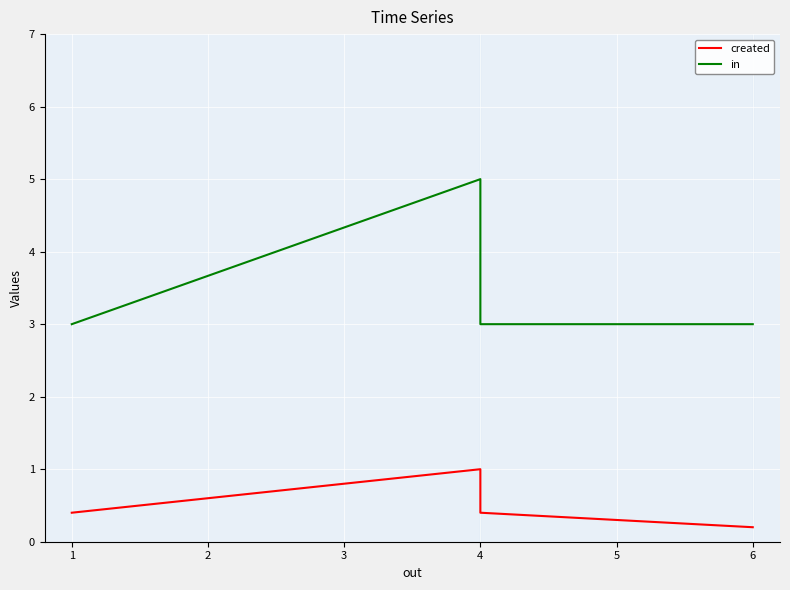

What is the greatest value displayed?

5.0